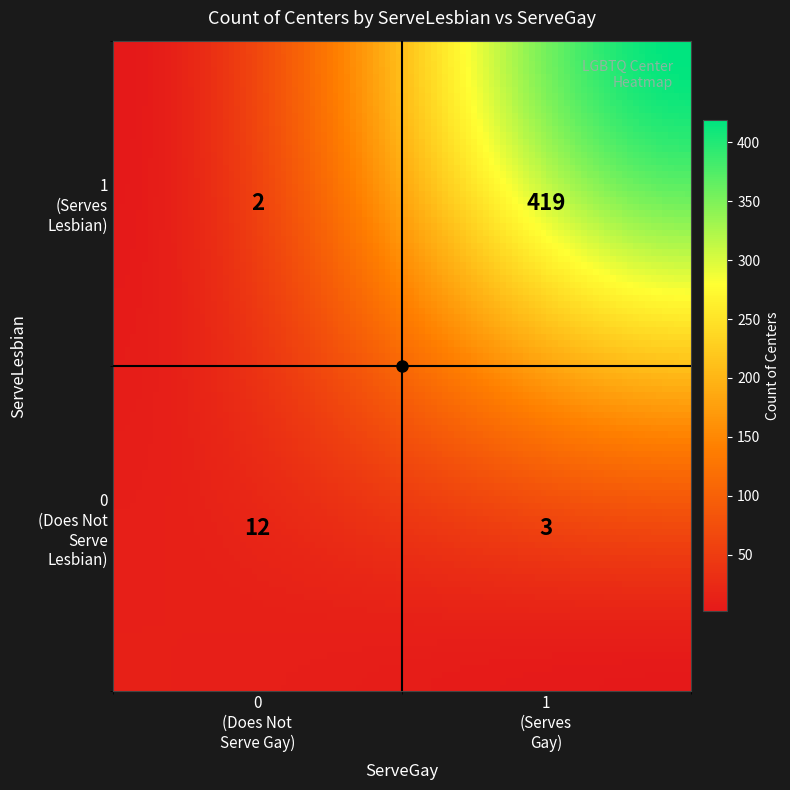

What is the minimum value shown in the chart?

2